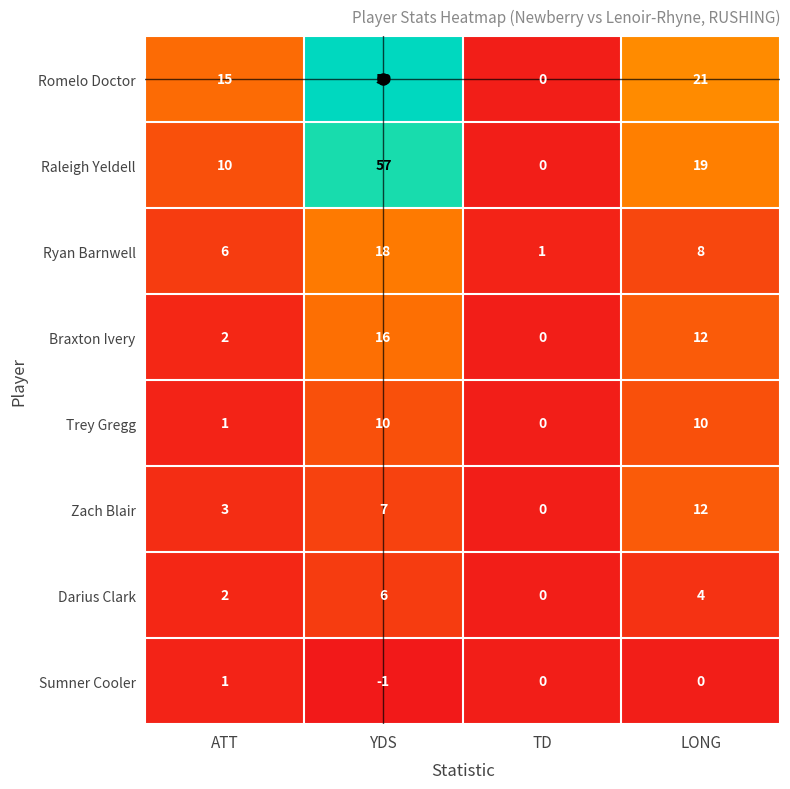

Count the Zach Blair values in the range 3 to 12.

3